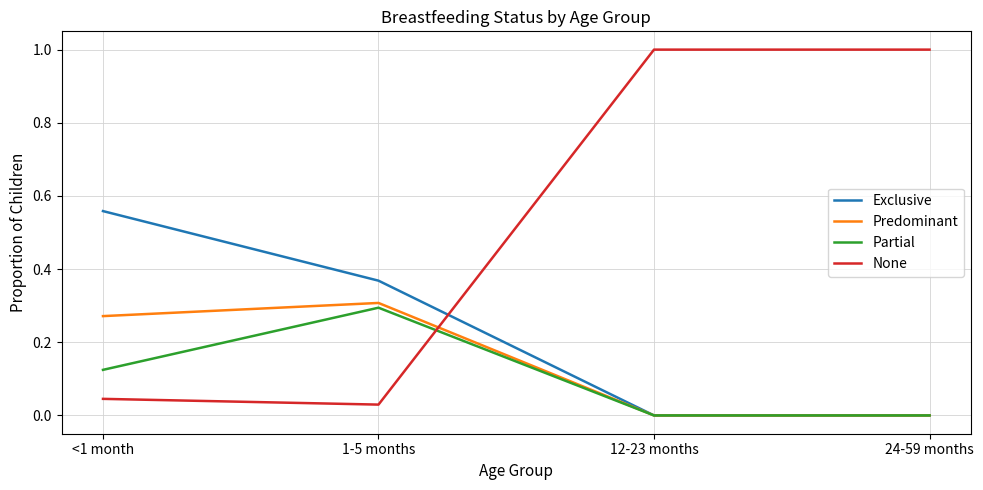

How many times do None and Partial cross each other?

1